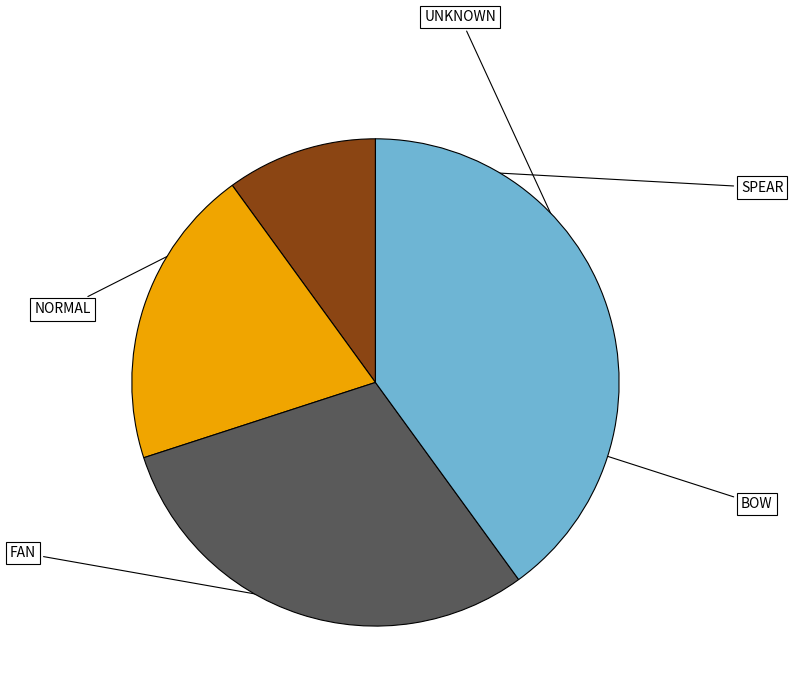

How many slices are in this pie chart?

5